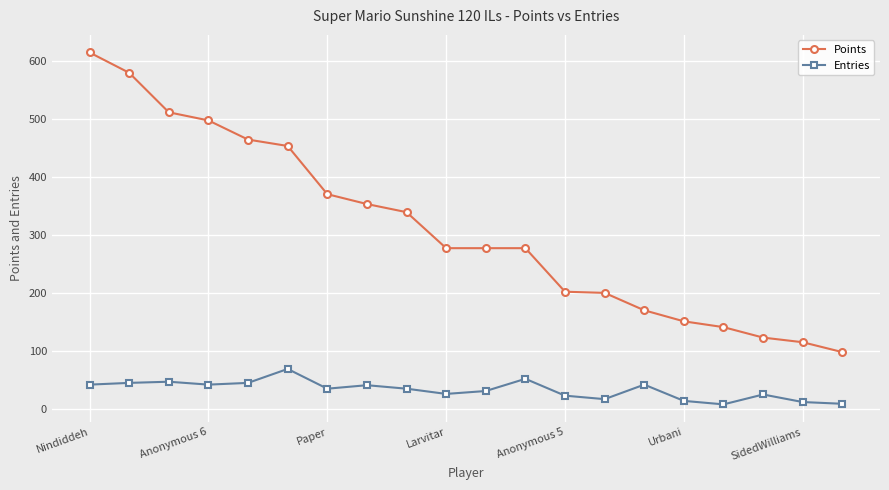

What is the maximum value for Entries?

69